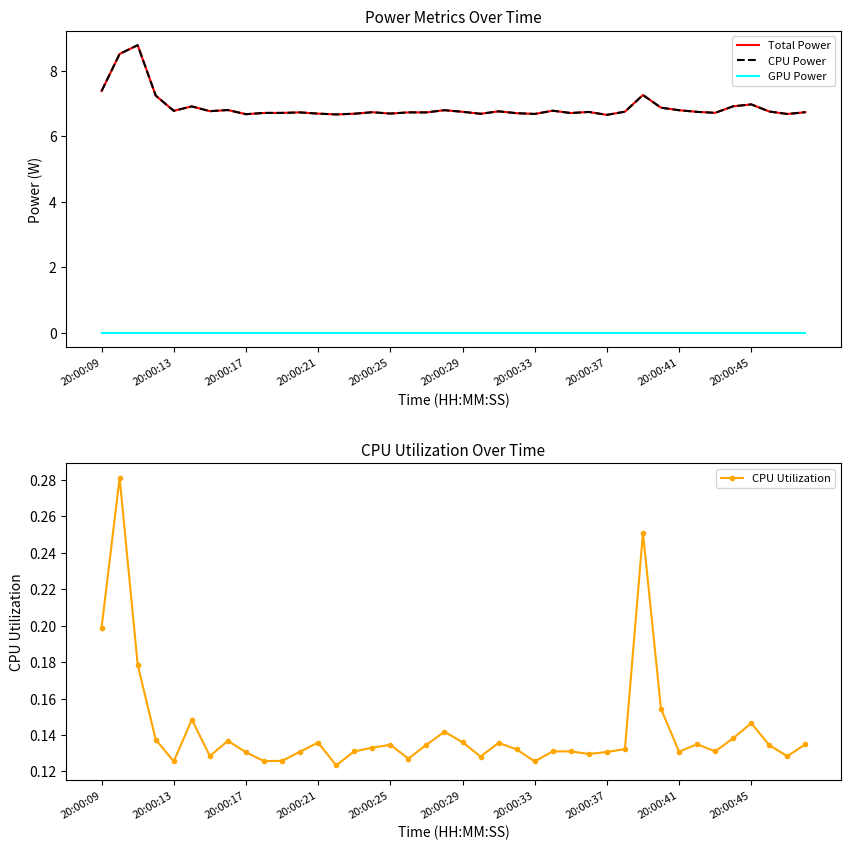

Where is the first local minimum for CPU Utilization?

20:00:13